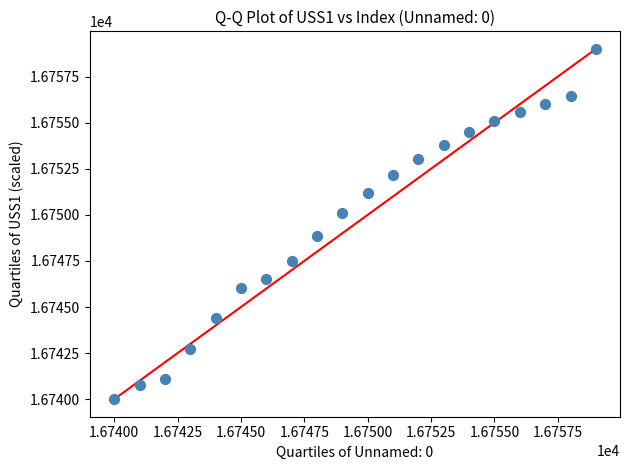

What is the range of Y values (max minus min)?

19.0